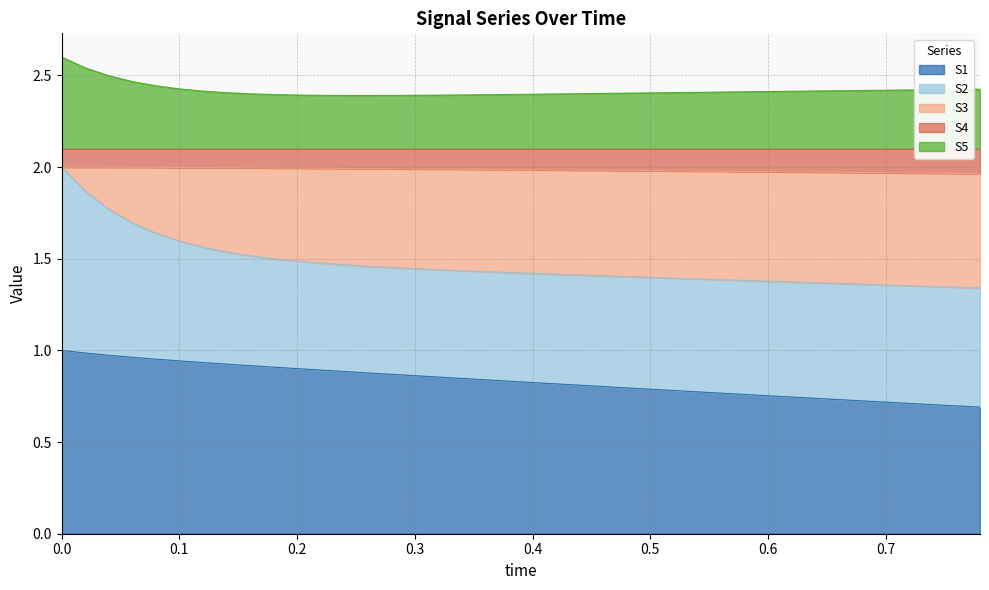

True or false: S1 has a value of 1.0 at 0.0.

True